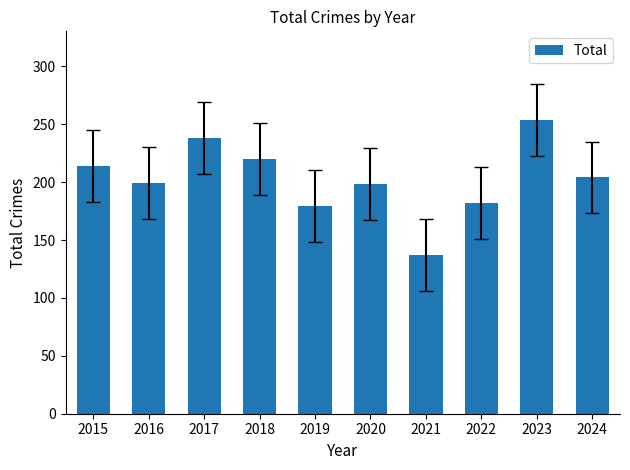

What is the smallest value displayed?

137